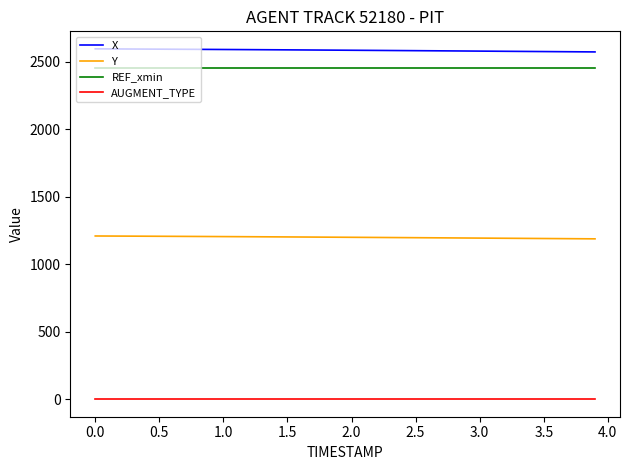

Does the chart have visible grid lines?

No